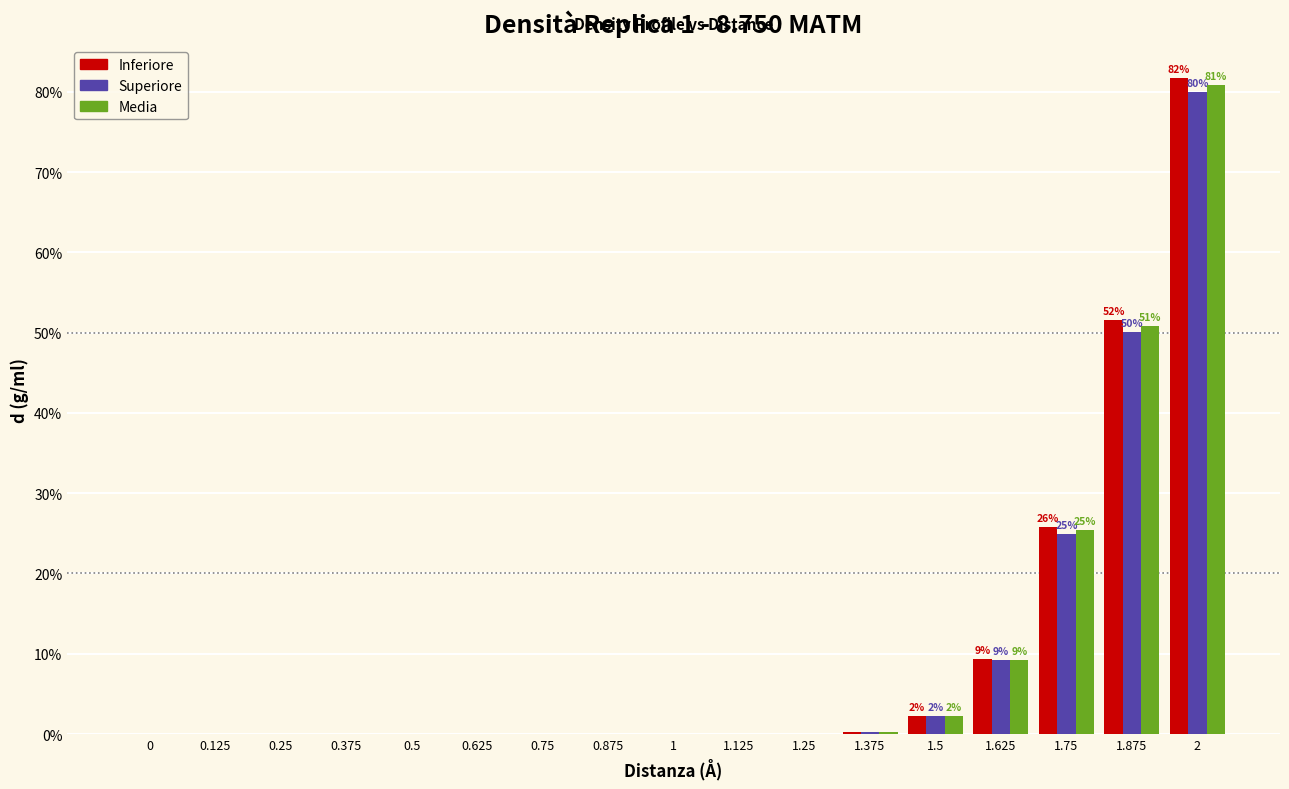

Reading right to left, list all the values displayed in this chart.

Inferiore: 0.8	0.5	0.3	0.1	0.0	0.0	0.0	0.0	0.0	0.0	0.0	0.0	0.0	0.0	0.0	0.0	0.0
Superiore: 0.8	0.5	0.2	0.1	0.0	0.0	0.0	0.0	0.0	0.0	0.0	0.0	0.0	0.0	0.0	0.0	0.0
Media: 0.8	0.5	0.3	0.1	0.0	0.0	0.0	0.0	0.0	0.0	0.0	0.0	0.0	0.0	0.0	0.0	0.0